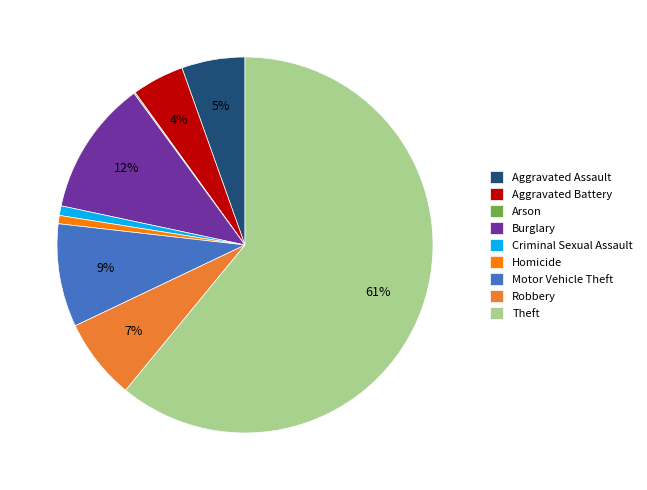

True or false: Theft accounts for 51% of the total.

False